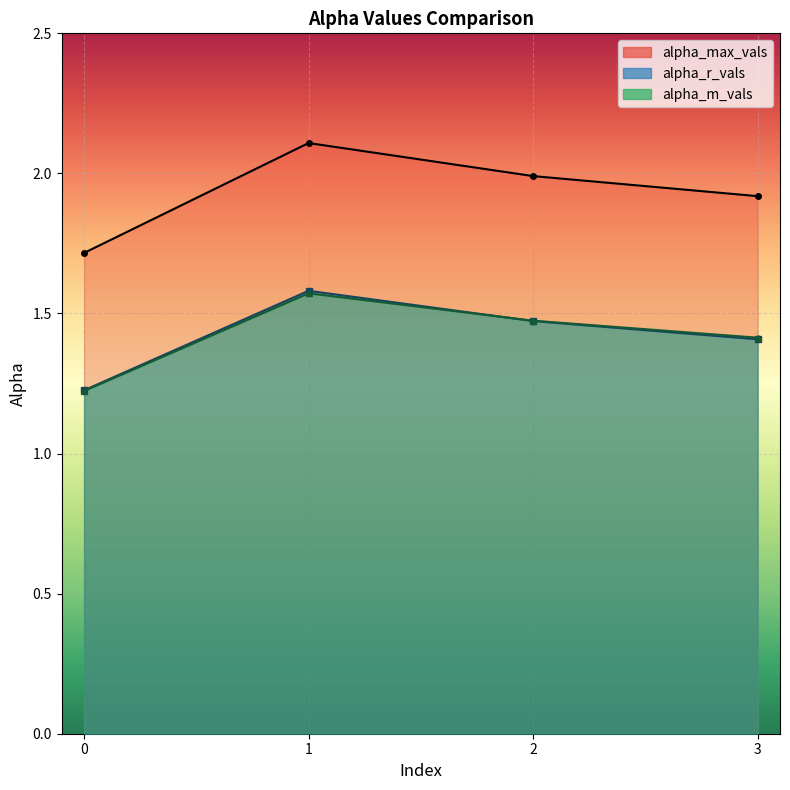

Reading left to right, transcribe all the data shown in this chart.

alpha_max_vals: 1.7	2.1	2.0	1.9
alpha_r_vals: 1.2	1.6	1.5	1.4
alpha_m_vals: 1.2	1.6	1.5	1.4